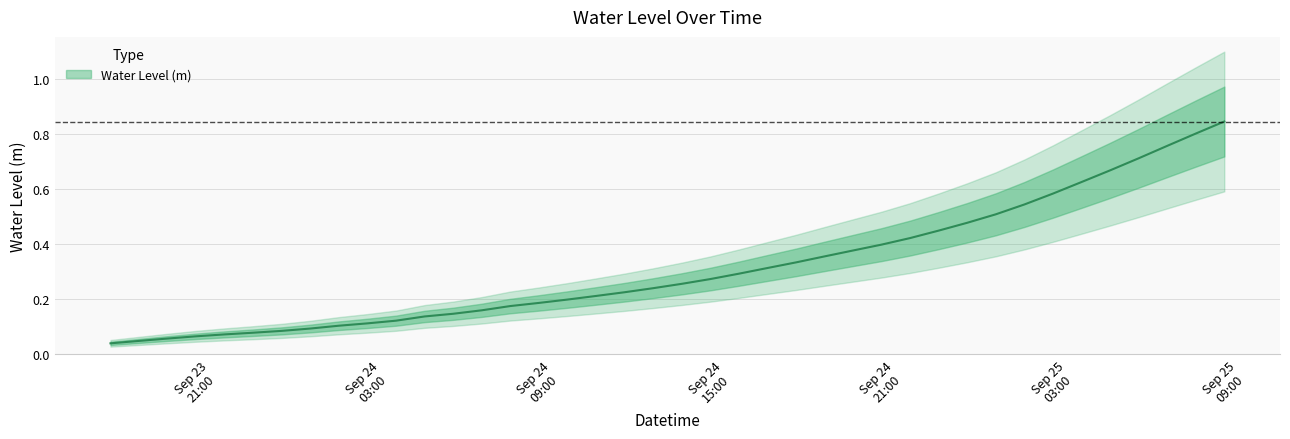

True or false: the data shows 0.6 at 2024-09-24 23:00:00.

False